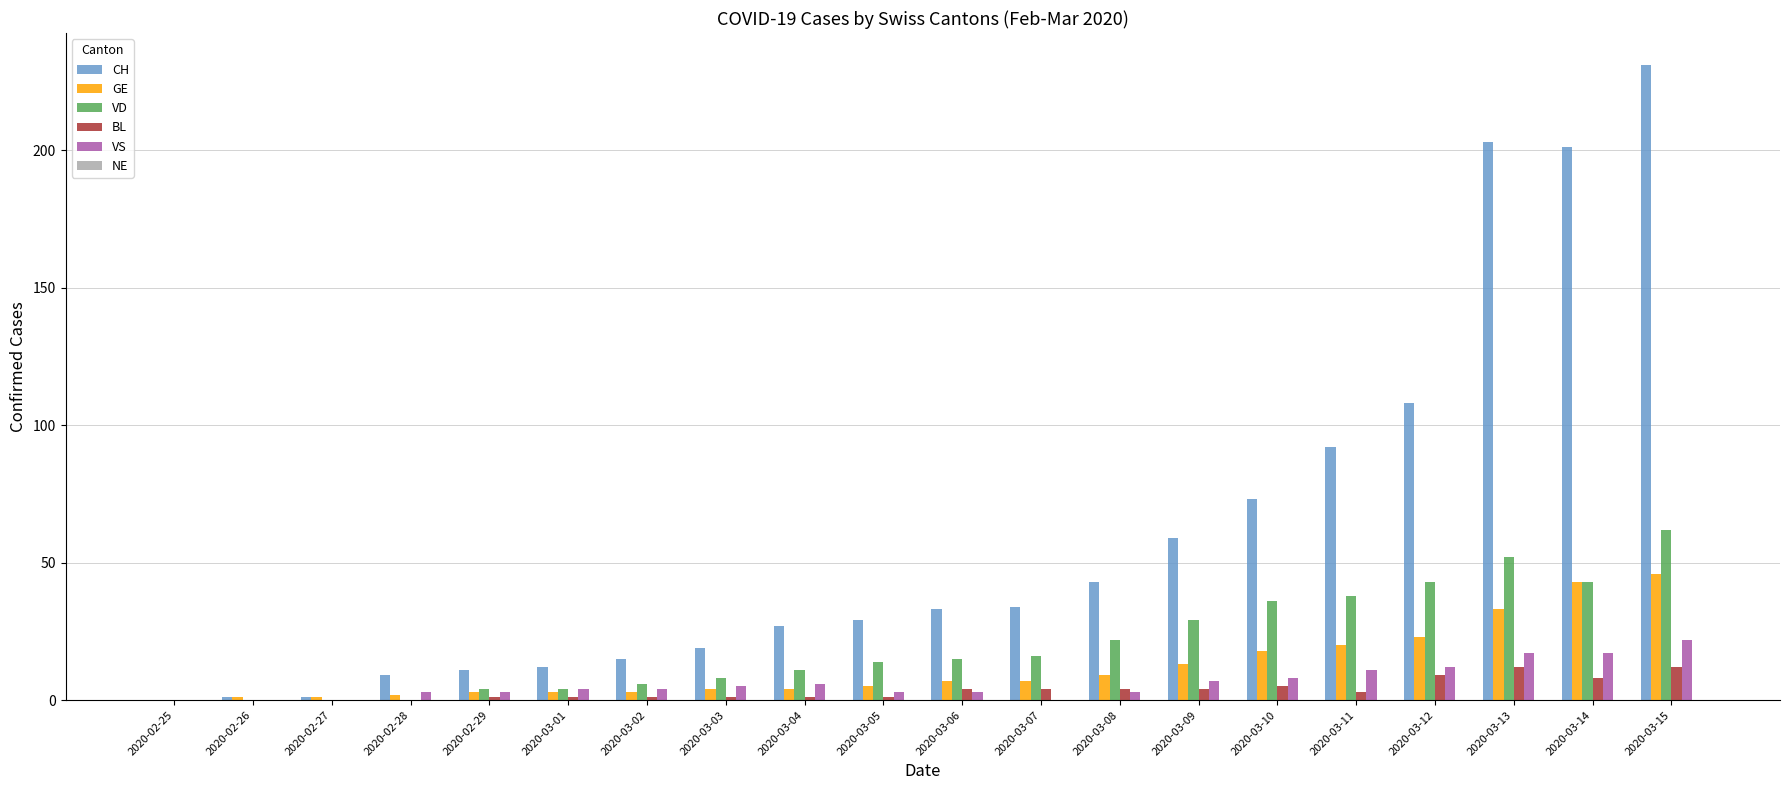

What is the maximum value shown in the chart?

231